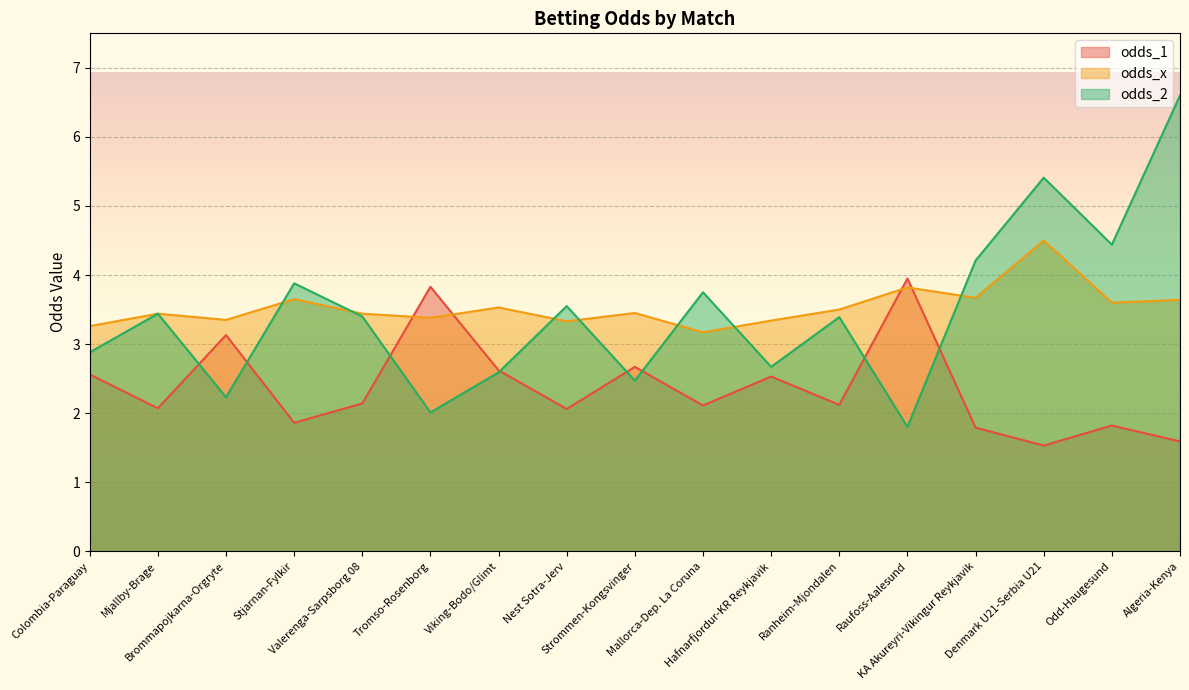

What is the smallest value displayed?

1.5